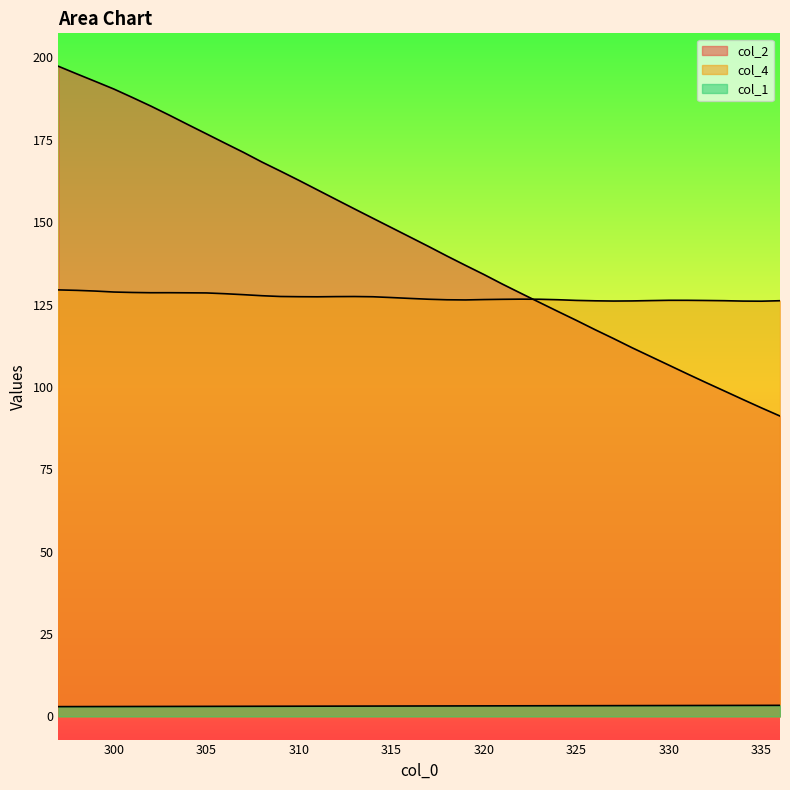

Does the chart display data point markers on the line(s)?

No